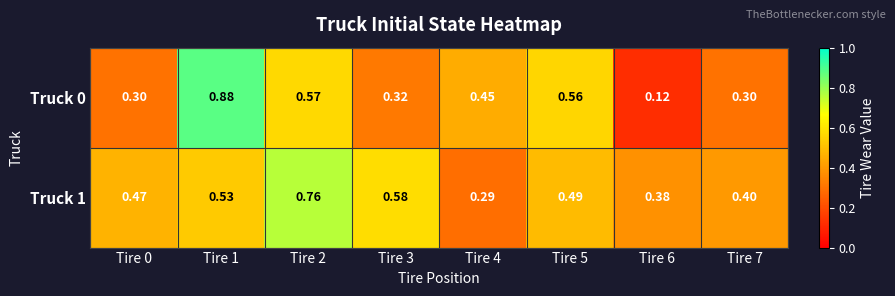

List the series in order of their peak value, highest first.

Truck 0, Truck 1